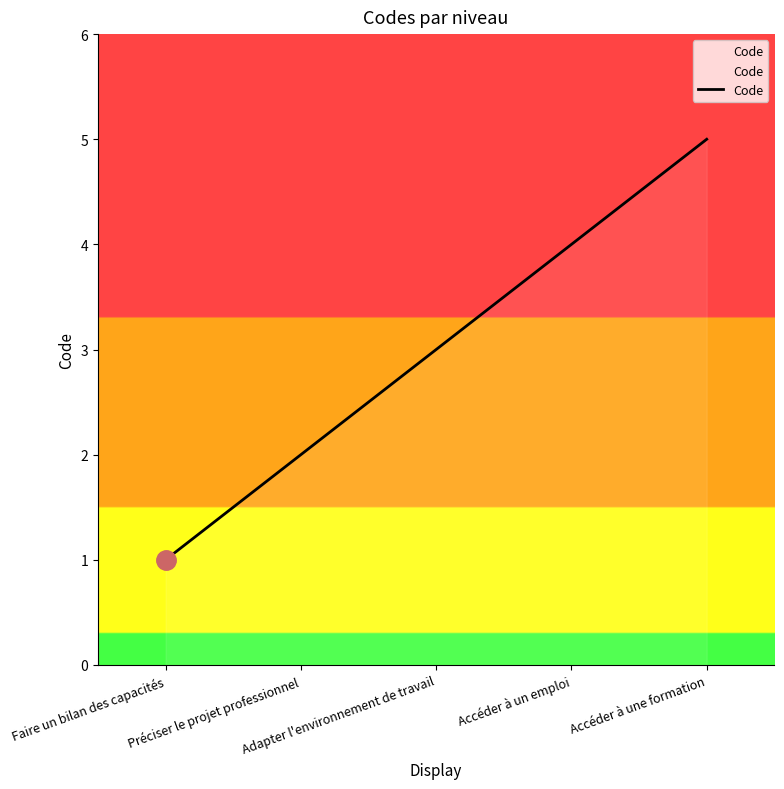

The chart shows a value of 7 at Accéder à une formation. True or false?

False